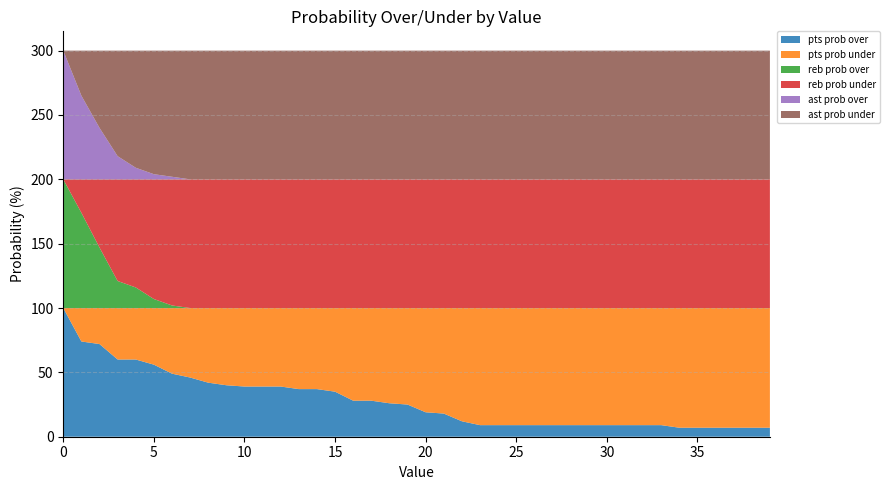

Reading left to right, what are all the values shown in this chart?

pts prob over: 0=100	1=74	2=72	3=60	4=60	5=56	6=49	7=46	8=42	9=40	10=39	11=39	12=39	13=37	14=37	15=35	16=28	17=28	18=26	19=25	20=19	21=18	22=12	23=9	24=9	25=9	26=9	27=9	28=9	29=9	30=9	31=9	32=9	33=9	34=7	35=7	36=7	37=7	38=7	39=7
pts prob under: 0=0	1=26	2=28	3=40	4=40	5=44	6=51	7=54	8=58	9=60	10=61	11=61	12=61	13=63	14=63	15=65	16=72	17=72	18=74	19=75	20=81	21=82	22=88	23=91	24=91	25=91	26=91	27=91	28=91	29=91	30=91	31=91	32=91	33=91	34=93	35=93	36=93	37=93	38=93	39=93
reb prob over: 0=100	1=74	2=47	3=21	4=16	5=7	6=2	7=0	8=0	9=0	10=0	11=0	12=0	13=0	14=0	15=0	16=0	17=0	18=0	19=0	20=0	21=0	22=0	23=0	24=0	25=0	26=0	27=0	28=0	29=0	30=0	31=0	32=0	33=0	34=0	35=0	36=0	37=0	38=0	39=0
reb prob under: 0=0	1=26	2=53	3=79	4=84	5=93	6=98	7=100	8=100	9=100	10=100	11=100	12=100	13=100	14=100	15=100	16=100	17=100	18=100	19=100	20=100	21=100	22=100	23=100	24=100	25=100	26=100	27=100	28=100	29=100	30=100	31=100	32=100	33=100	34=100	35=100	36=100	37=100	38=100	39=100
ast prob over: 0=100	1=65	2=40	3=18	4=9	5=4	6=2	7=0	8=0	9=0	10=0	11=0	12=0	13=0	14=0	15=0	16=0	17=0	18=0	19=0	20=0	21=0	22=0	23=0	24=0	25=0	26=0	27=0	28=0	29=0	30=0	31=0	32=0	33=0	34=0	35=0	36=0	37=0	38=0	39=0
ast prob under: 0=0	1=35	2=60	3=82	4=91	5=96	6=98	7=100	8=100	9=100	10=100	11=100	12=100	13=100	14=100	15=100	16=100	17=100	18=100	19=100	20=100	21=100	22=100	23=100	24=100	25=100	26=100	27=100	28=100	29=100	30=100	31=100	32=100	33=100	34=100	35=100	36=100	37=100	38=100	39=100